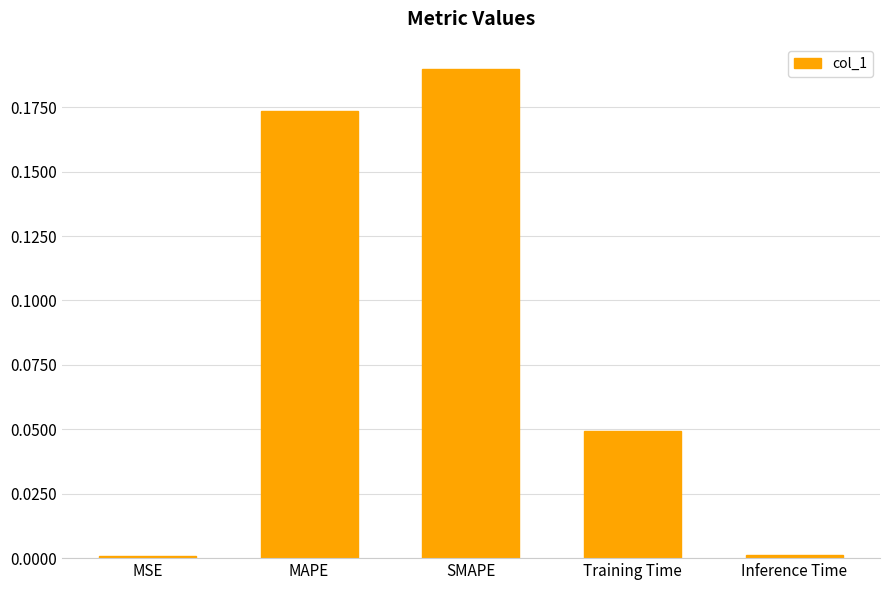

What is the label of the 4th bar from the left?

Training Time